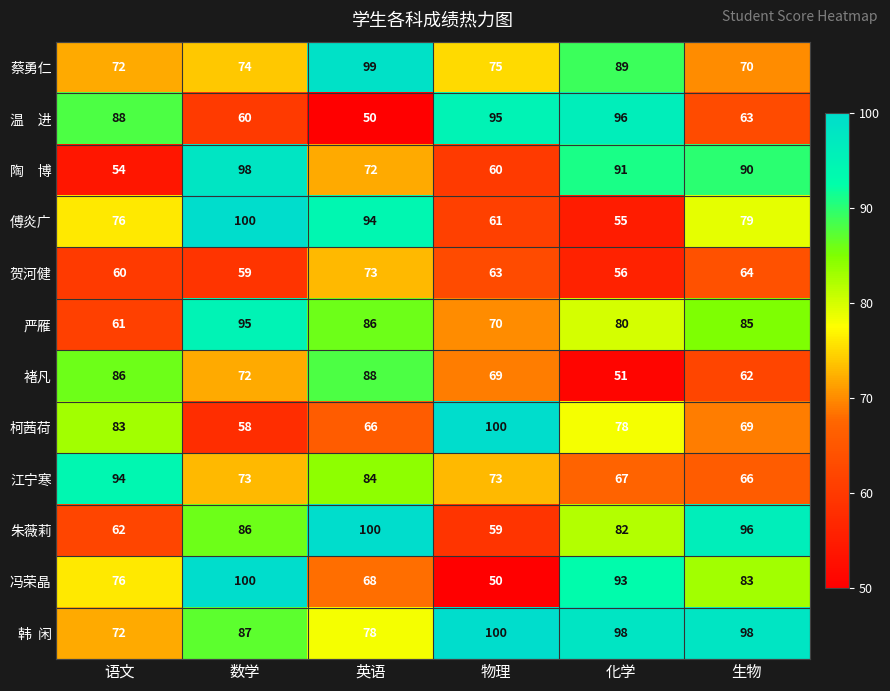

What is the smallest value displayed?

50